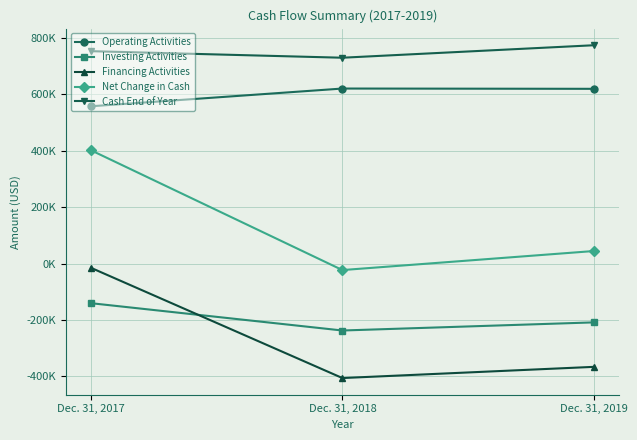

Which has a higher value, Dec. 31, 2017 or Dec. 31, 2018?

Dec. 31, 2018